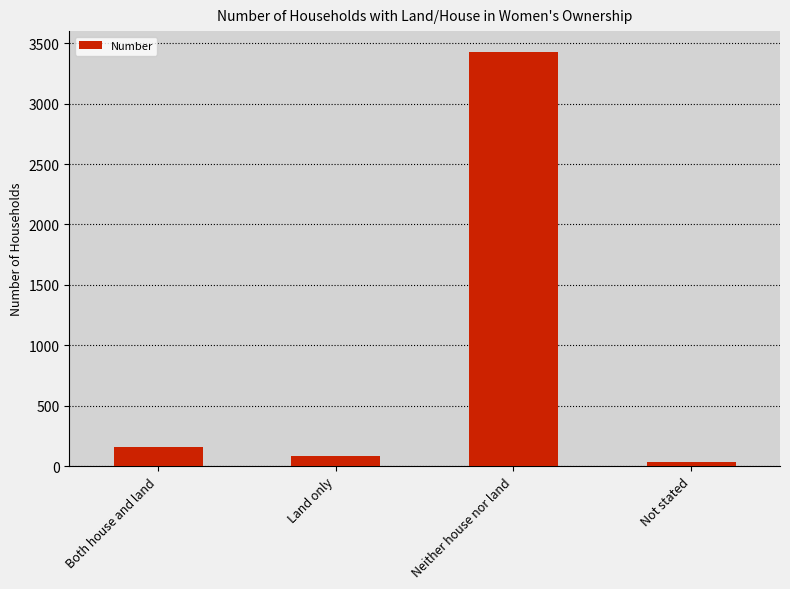

Which has a higher value, Not stated or Land only?

Land only